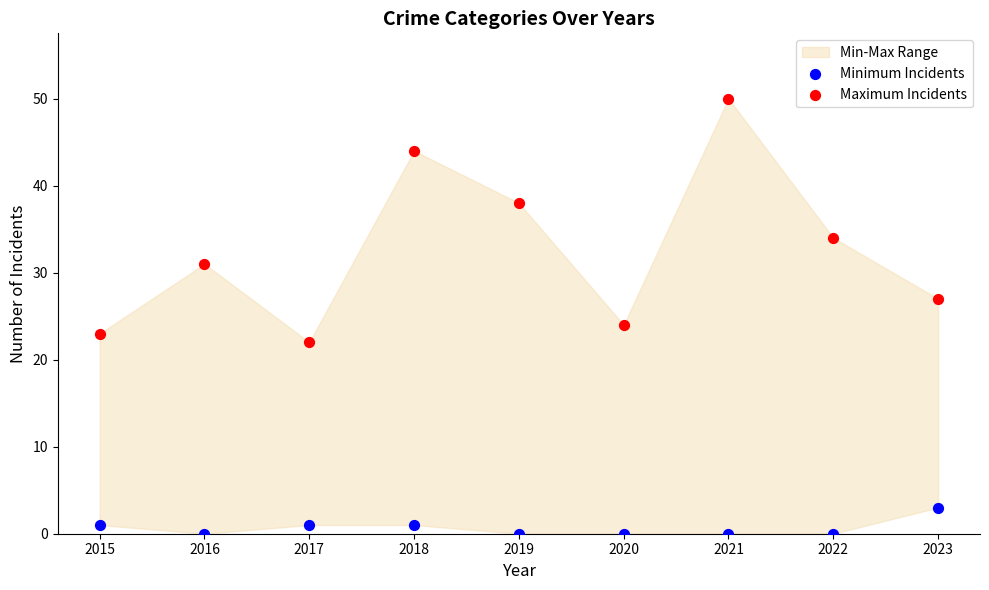

Which series contains the lowest Y value?

Minimum Incidents